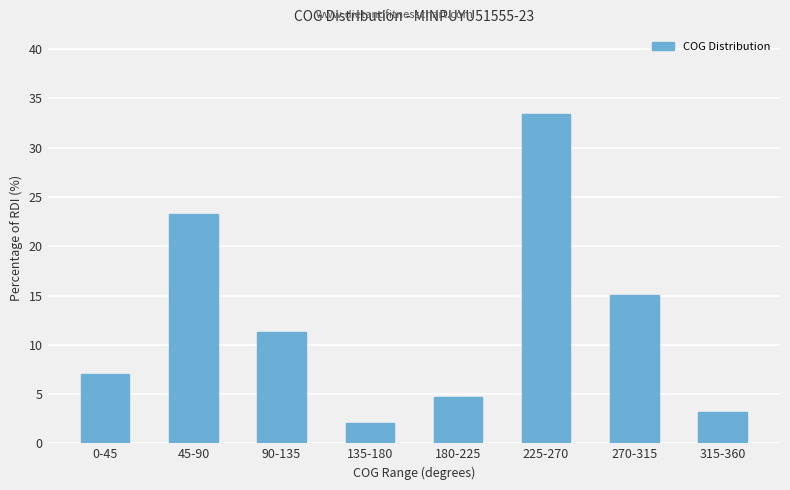

Between 0-45 and 315-360, which is larger?

0-45